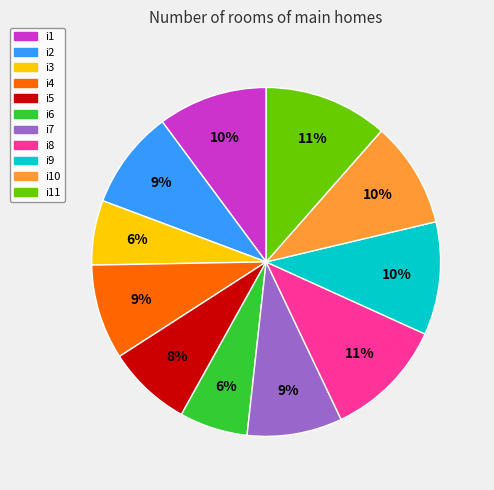

True or false: i2 accounts for 1% of the total.

False